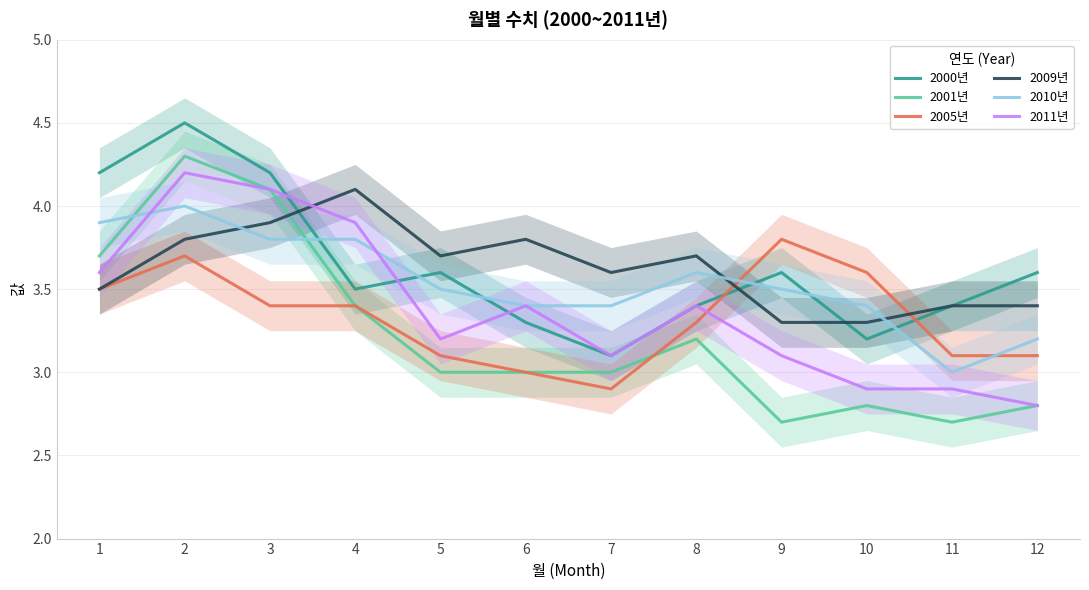

How many lines are shown in the chart?

6